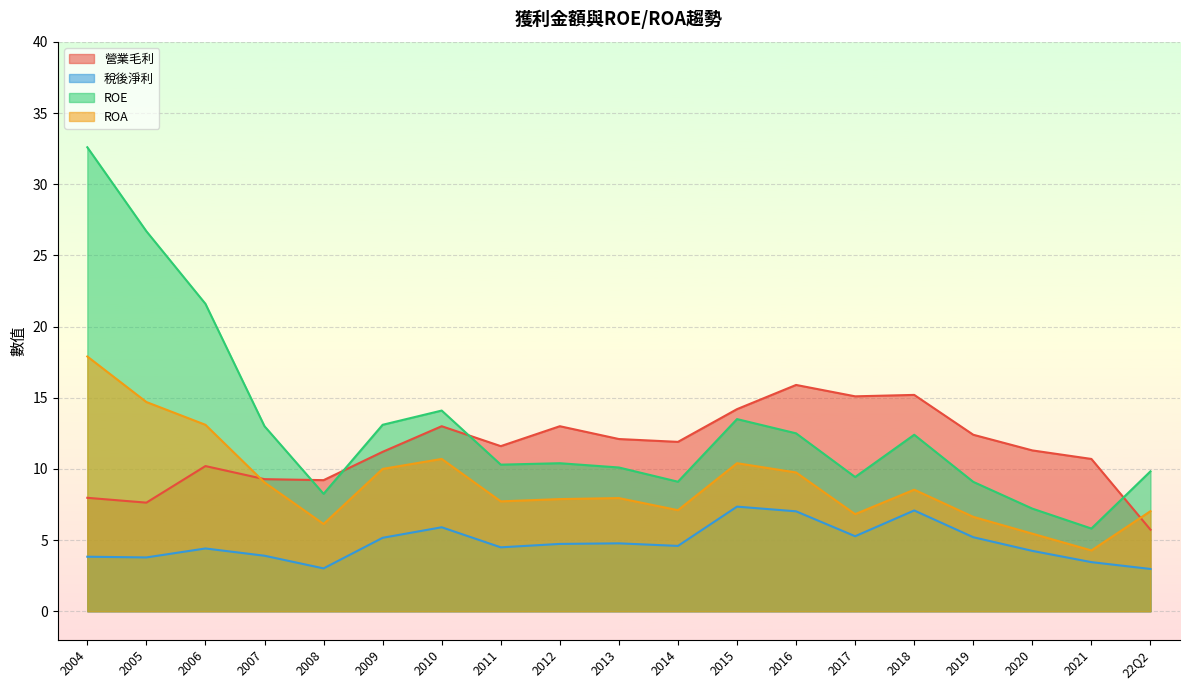

What are all the series names shown in the legend?

營業毛利, 稅後淨利, ROE, ROA